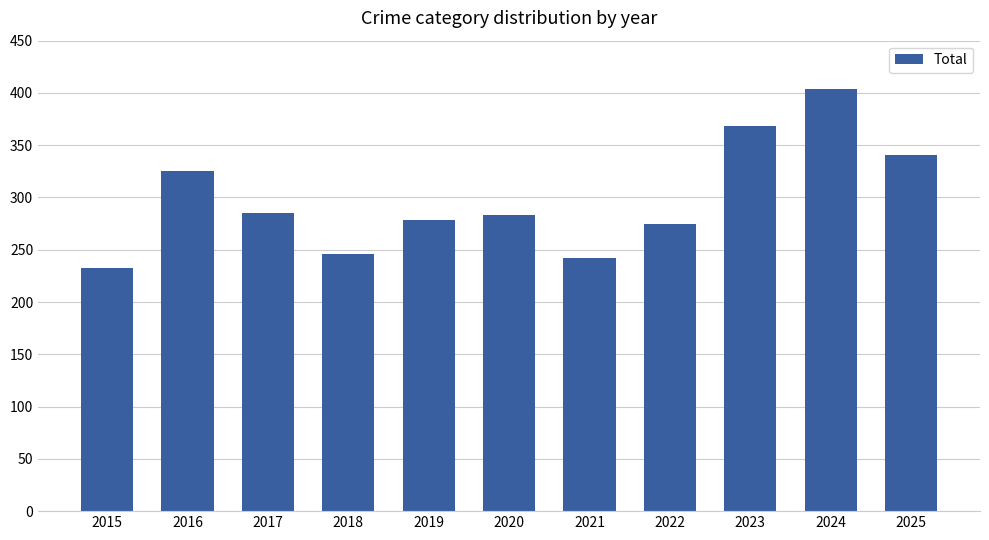

Is it true that the value at 2021 is 242?

True